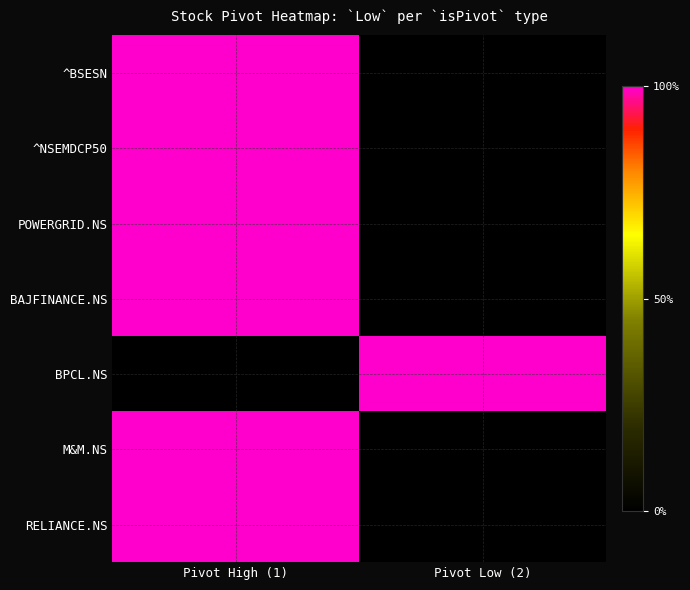

What is the spread (max minus min) of values at Pivot High (1)?

1